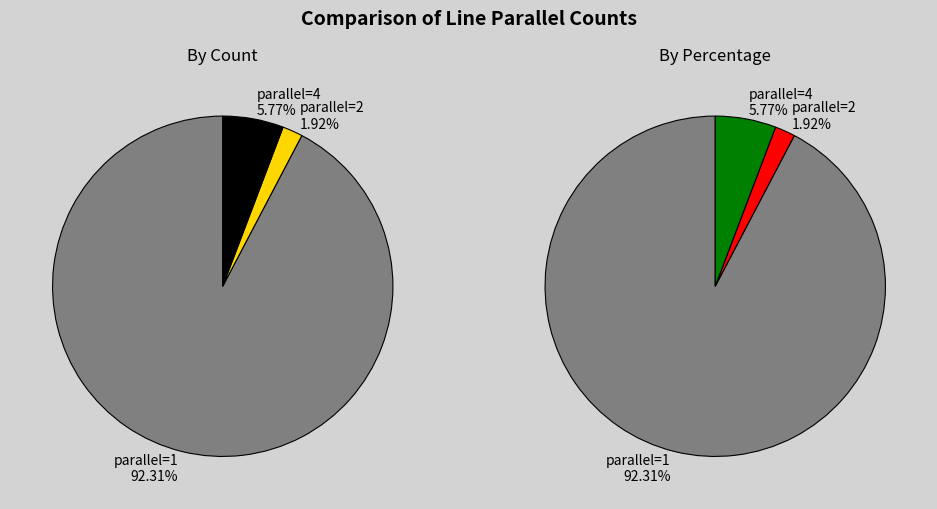

Which slice represents more than half of the pie?

parallel=1